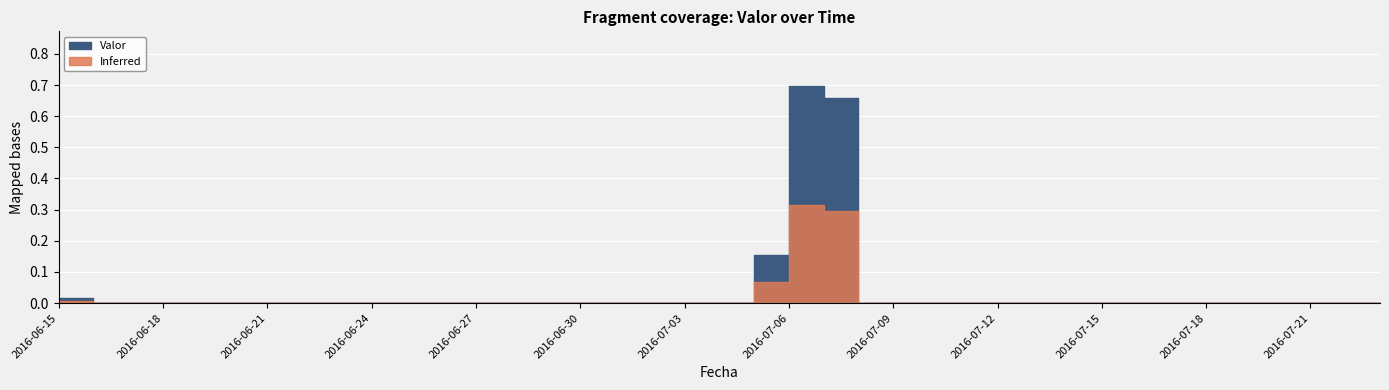

What position from the left is 2016-07-21?

37